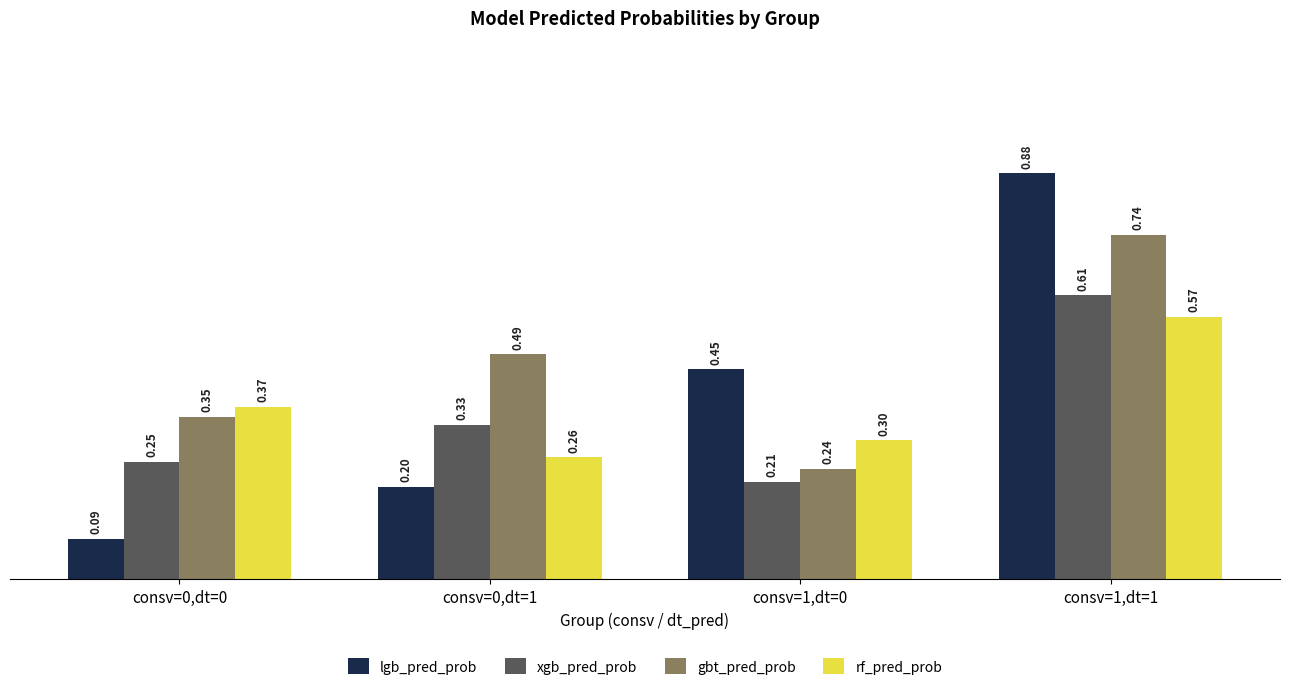

Does the chart contain any negative values?

No